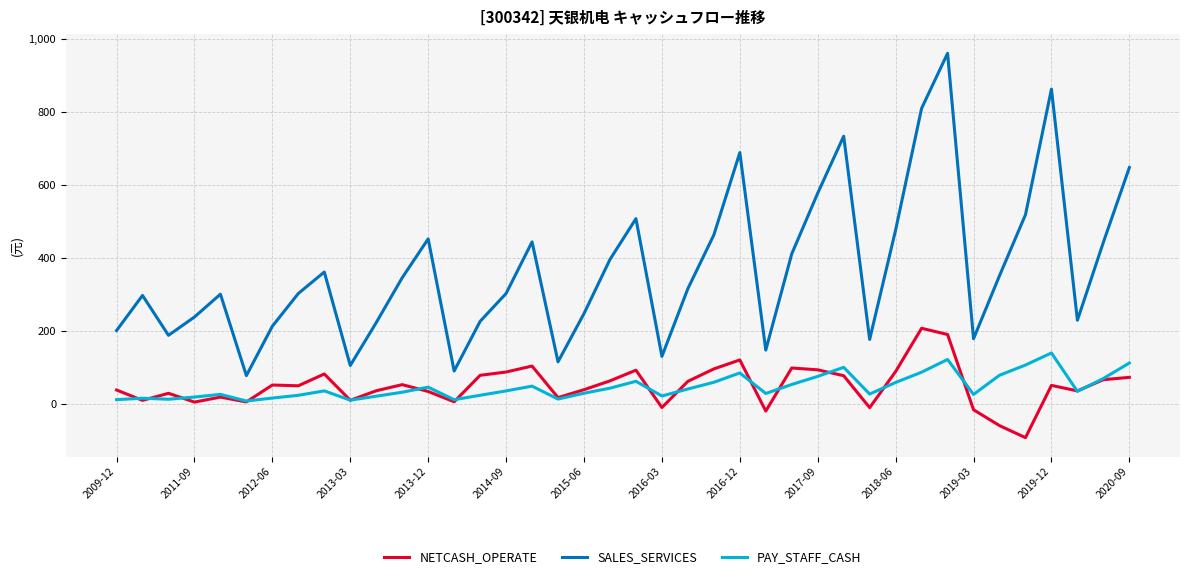

Which series has the largest total across all categories?

SALES_SERVICES